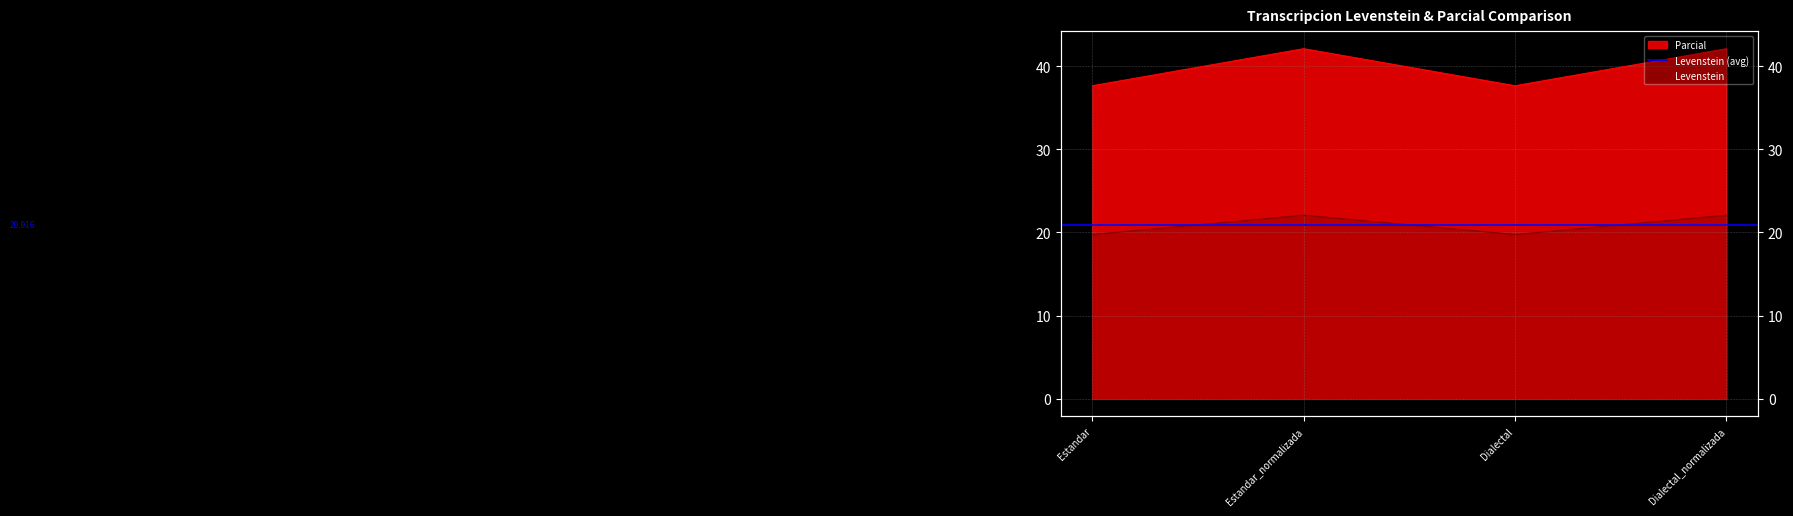

What is the label of the 2nd point from the right?

Dialectal